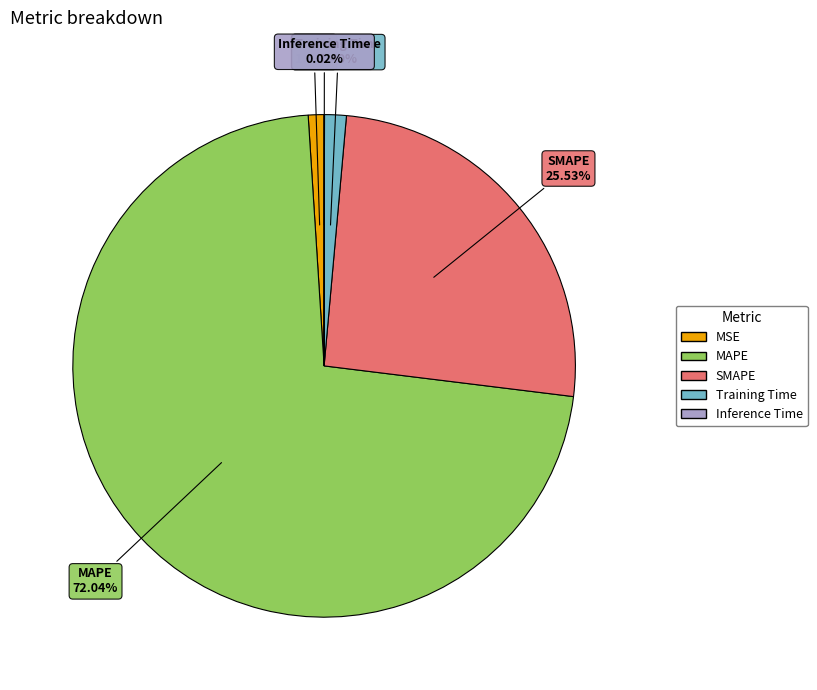

True or false: MAPE accounts for 72% of the total.

True